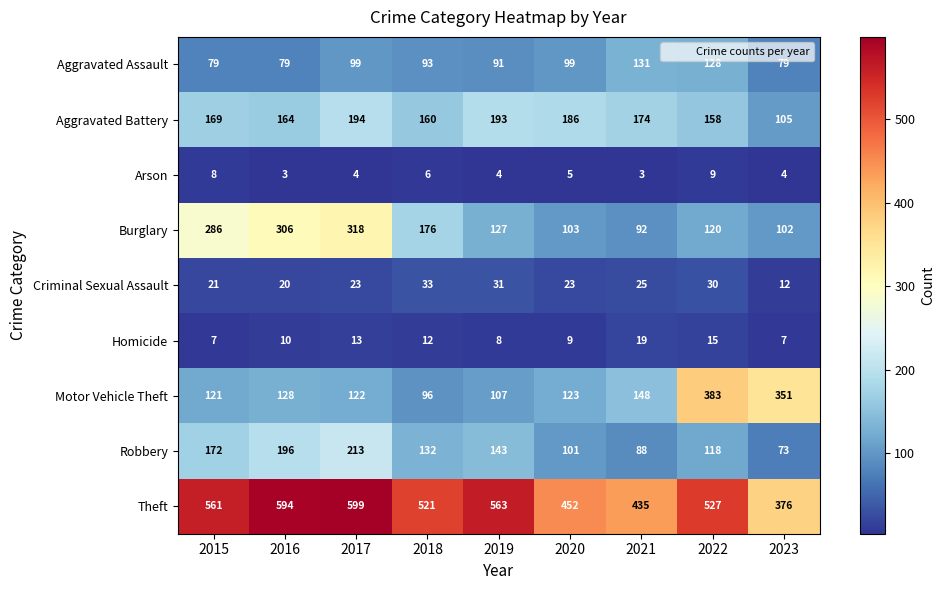

The Theft series shows 599 at 2017. True or false?

True